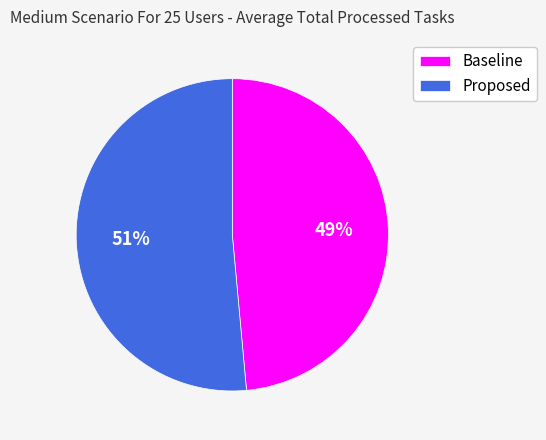

How many slices are in this pie chart?

2